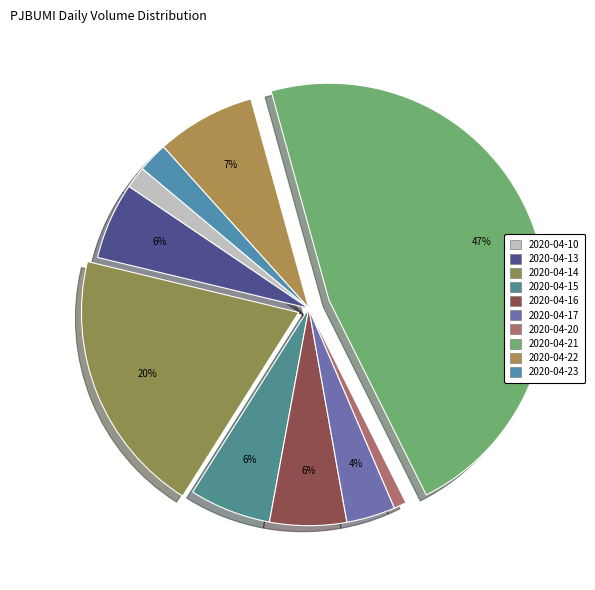

True or false: 2020-04-23 accounts for 15% of the total.

False